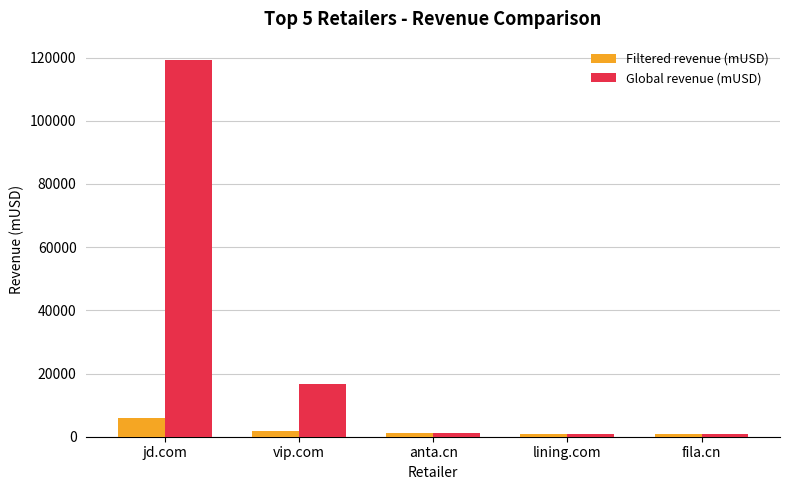

Is it true that Global revenue (mUSD) equals 16734.4 at vip.com?

True